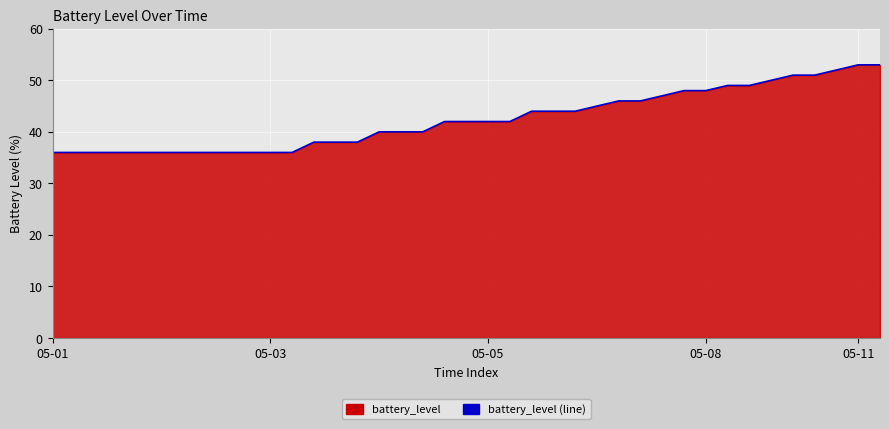

What is the value of the 33rd point from the left?

49